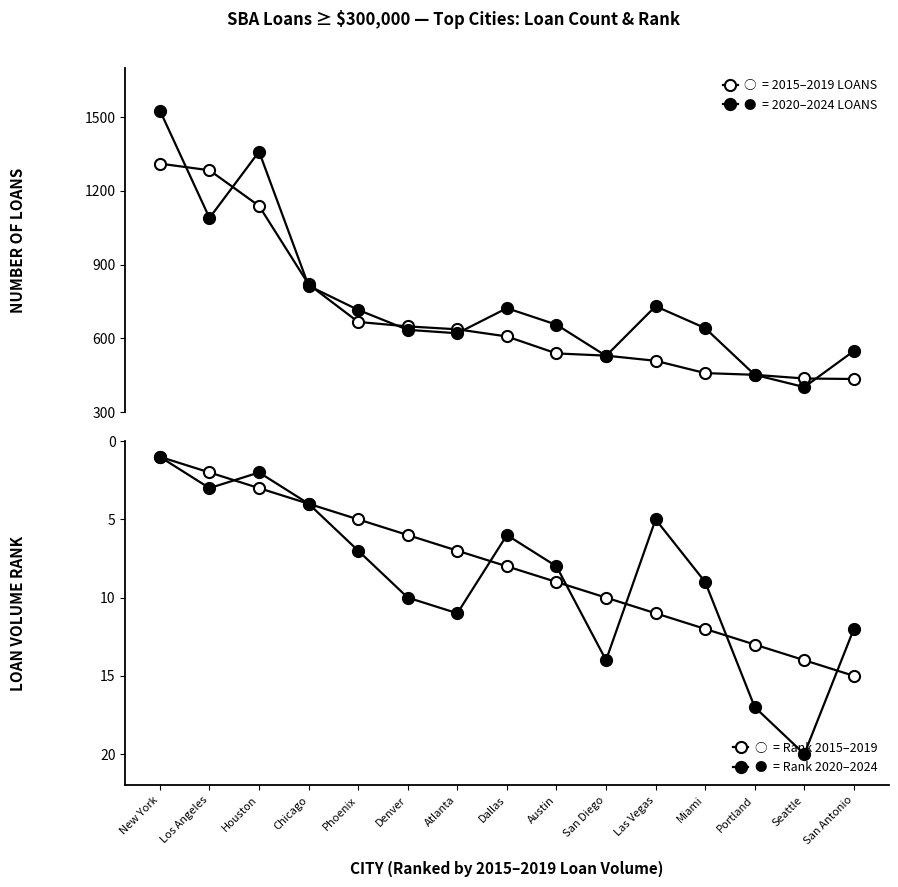

What is the sum of all Rank 2015-2019 values?

120